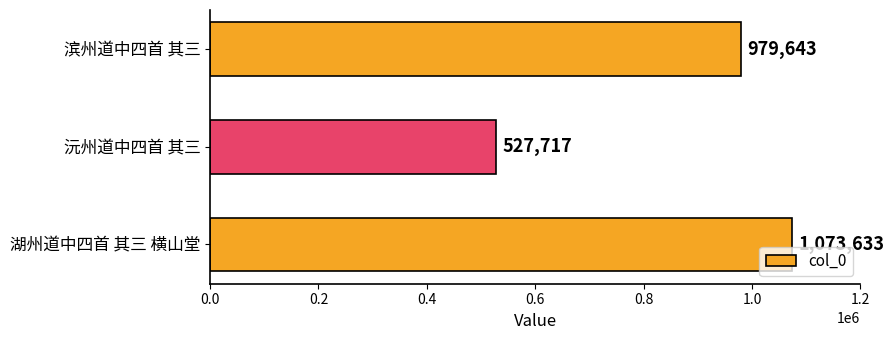

Are the bars horizontal?

Yes